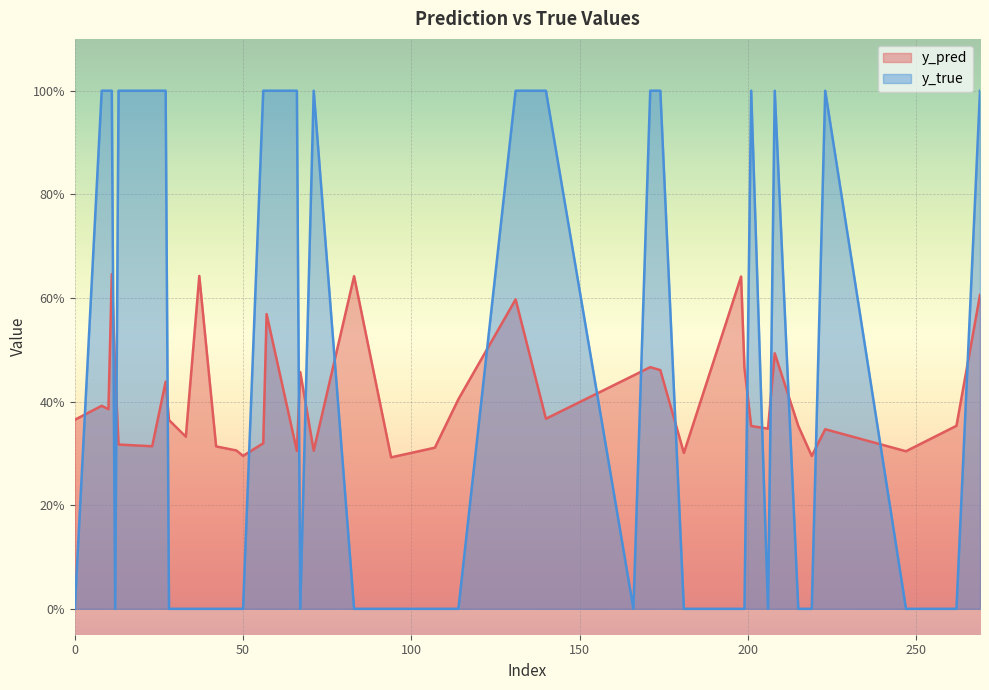

What is the value of the y_pred point at the 12th from the left?

0.6